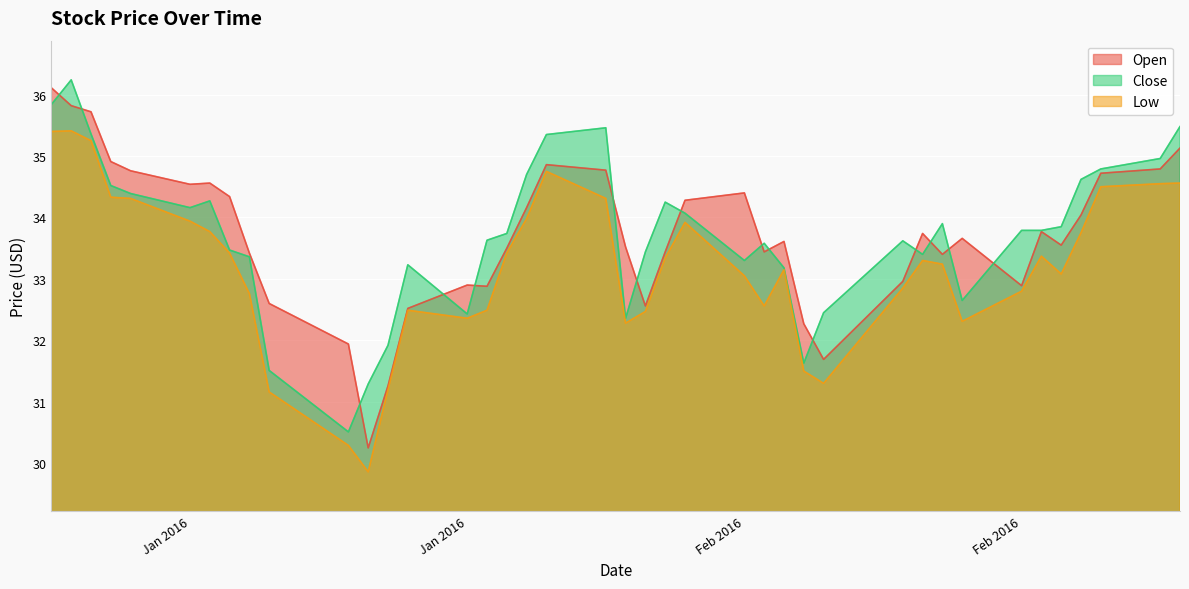

True or false: Low and Open cross at least once.

False